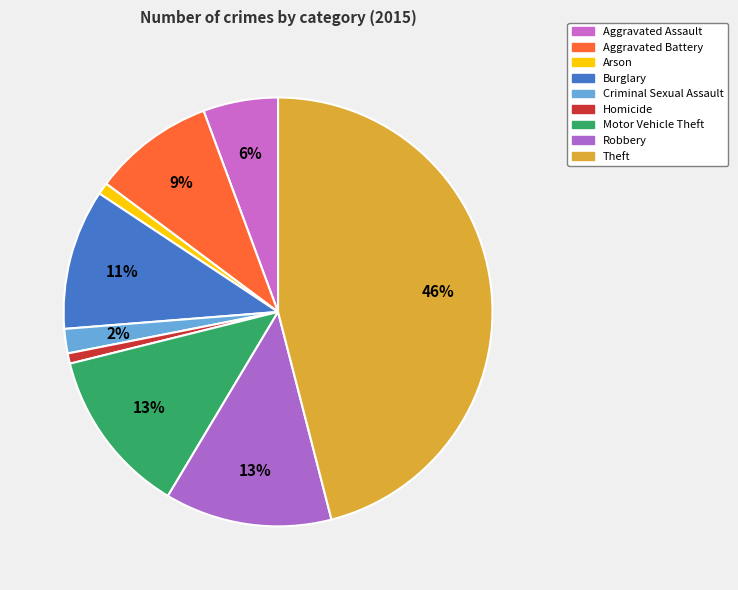

Count the number of slices in the pie.

9